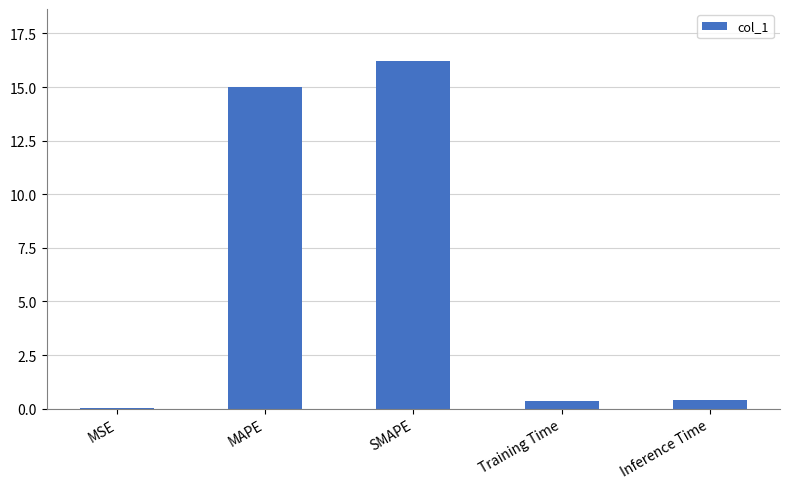

Are the bars horizontal?

No